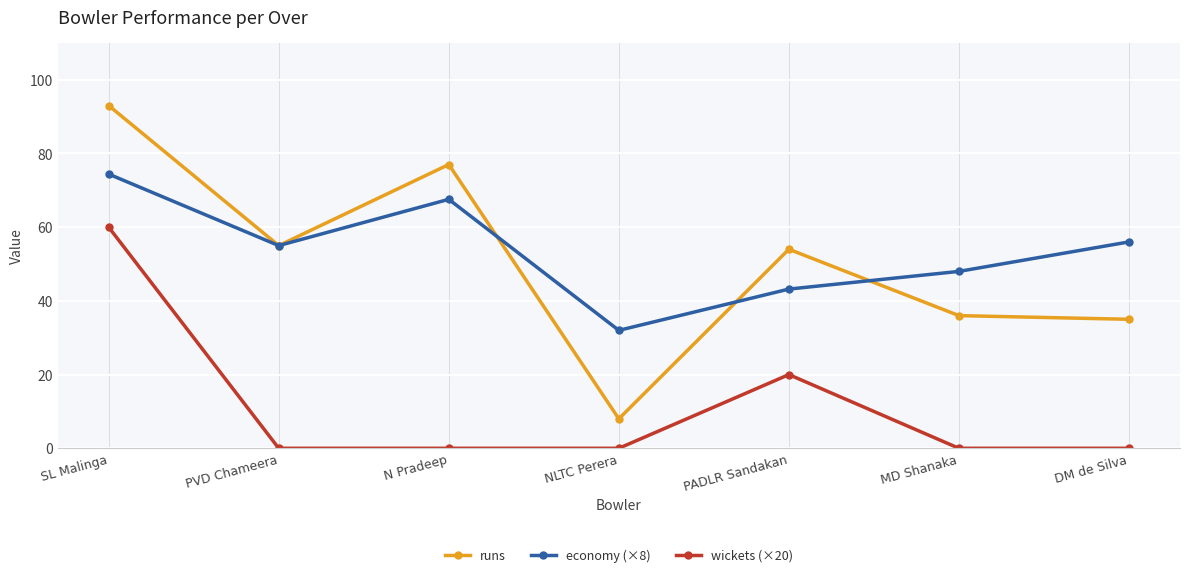

True or false: wickets (×20) and economy (×8) intersect in this chart.

False